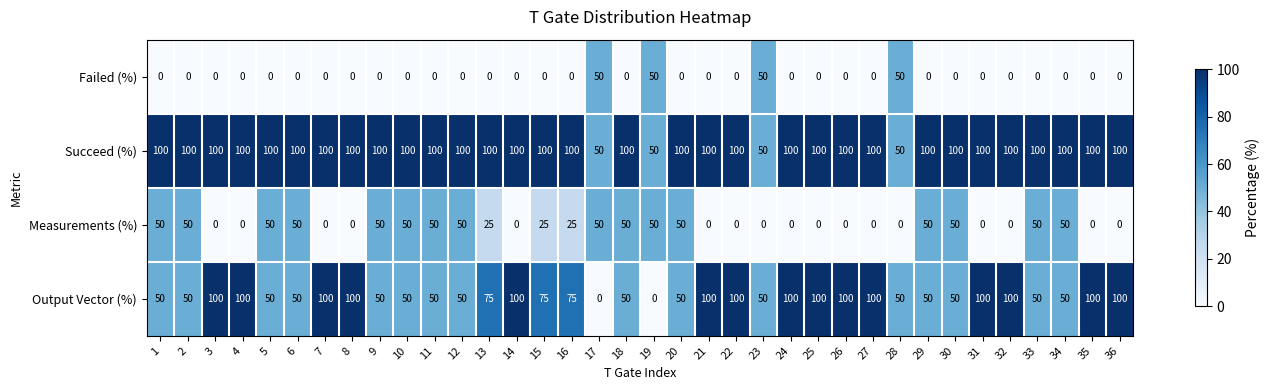

At how many categories does at least one series exceed 65?

32